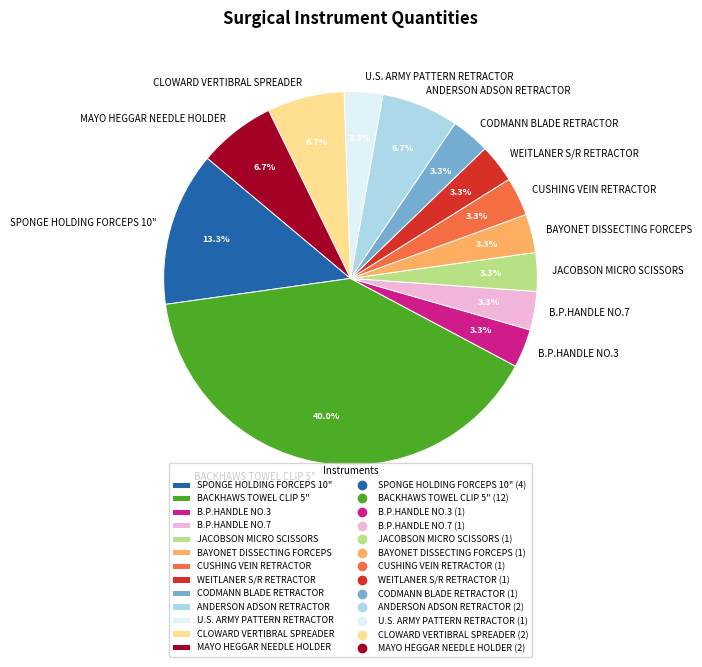

Which category has the biggest portion of the pie?

BACKHAWS TOWEL CLIP 5"